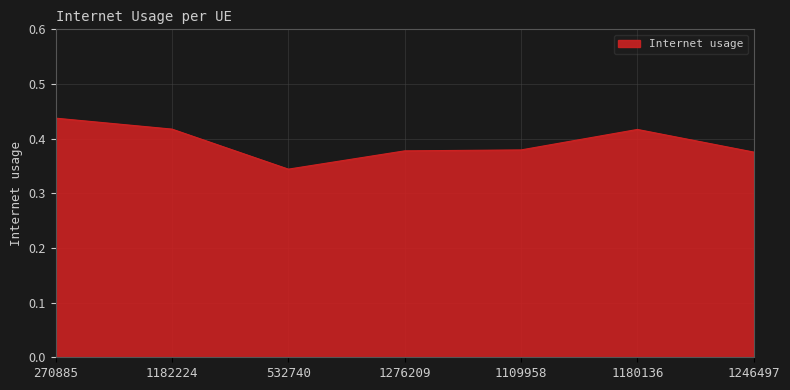

The value at 1182224 is 0.3. True or false?

False